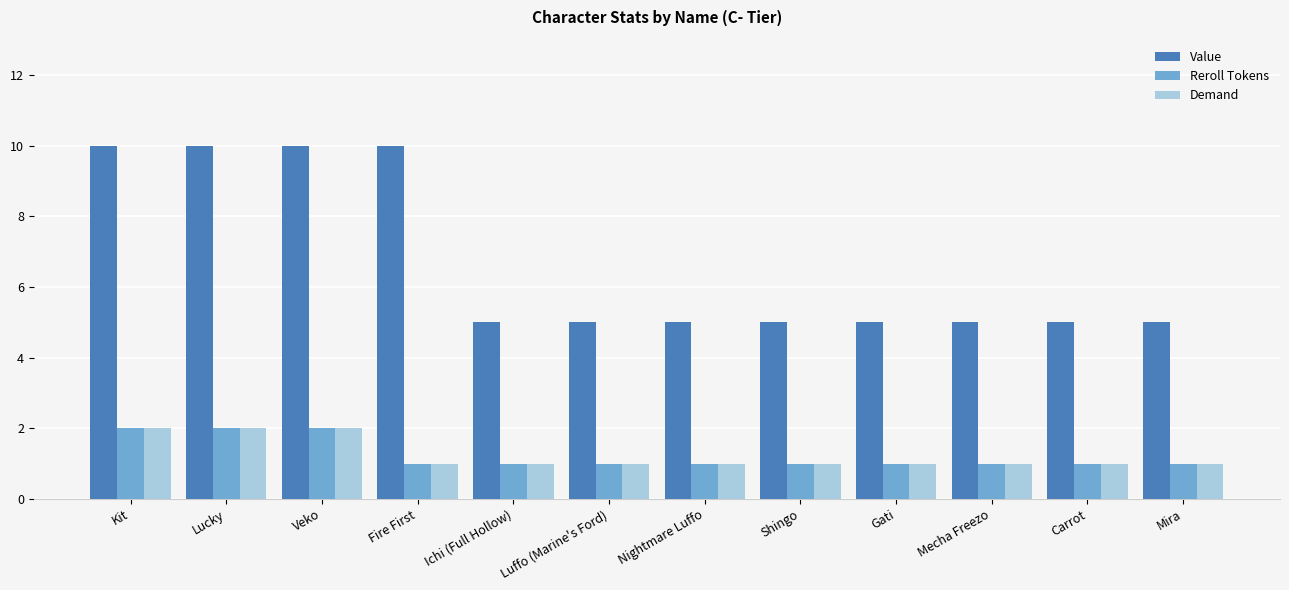

What is the difference between the highest and lowest values at Mecha Freezo?

4